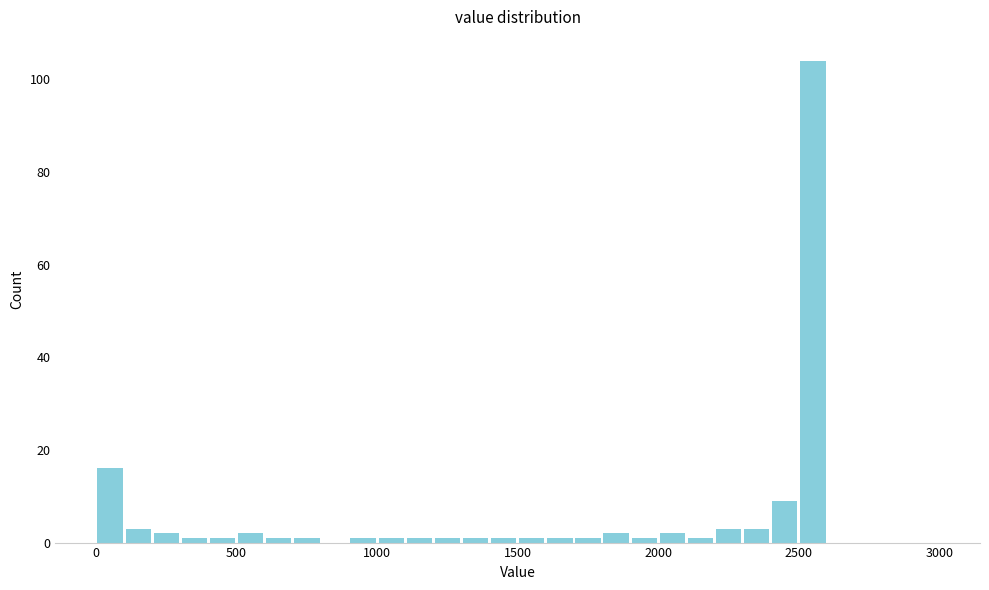

Read against the x-axis, roughly where is the centre of the tallest bar?

2550